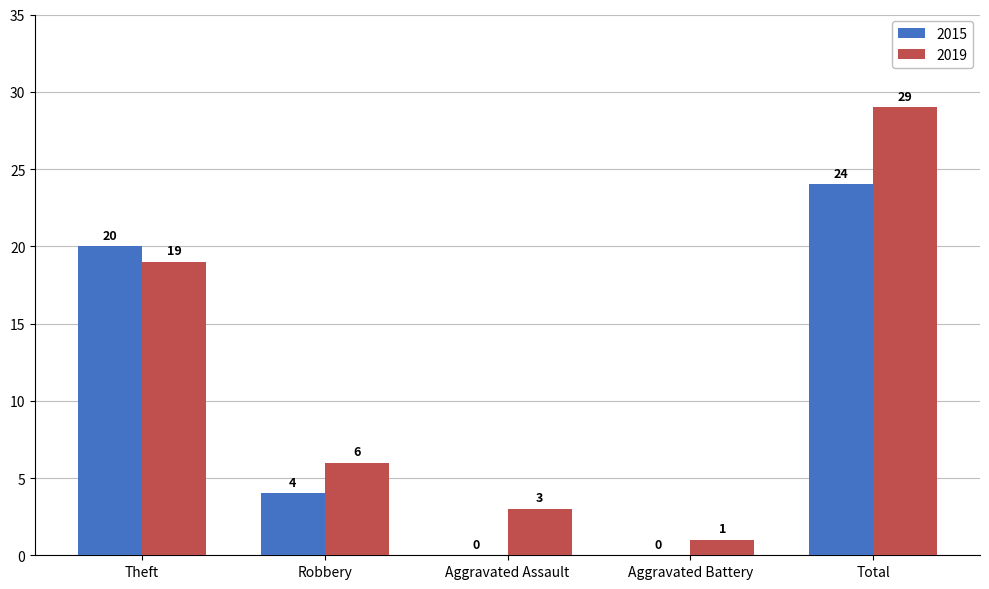

Reading left to right, transcribe all the data shown in this chart.

2015: 20	4	0	0	24
2019: 19	6	3	1	29